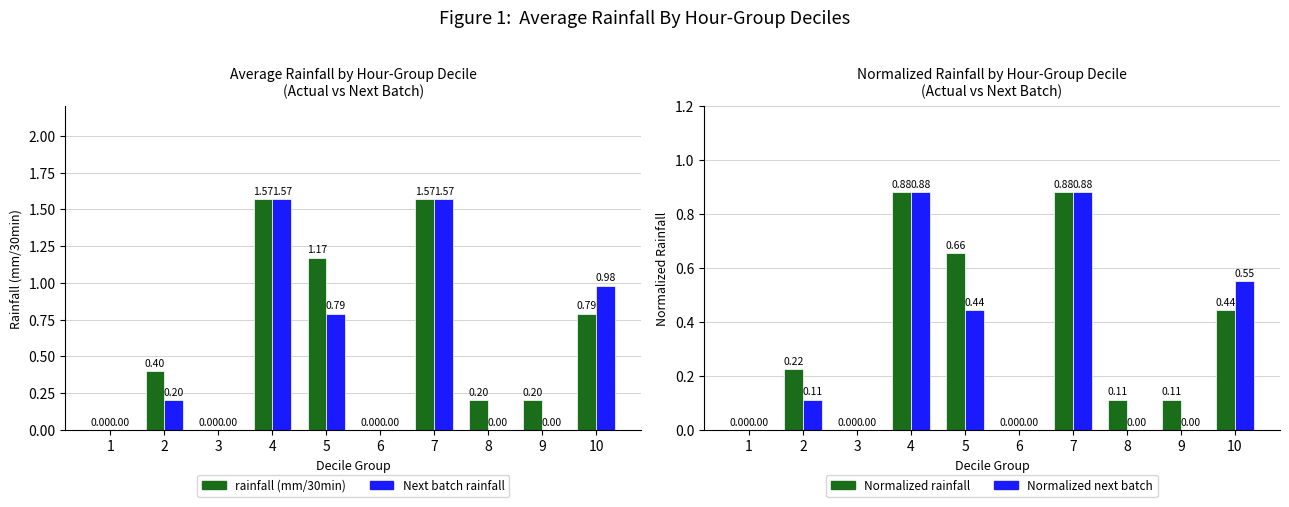

Is the value of Normalized rainfall at 6 greater than the value of Normalized next batch at 10?

No